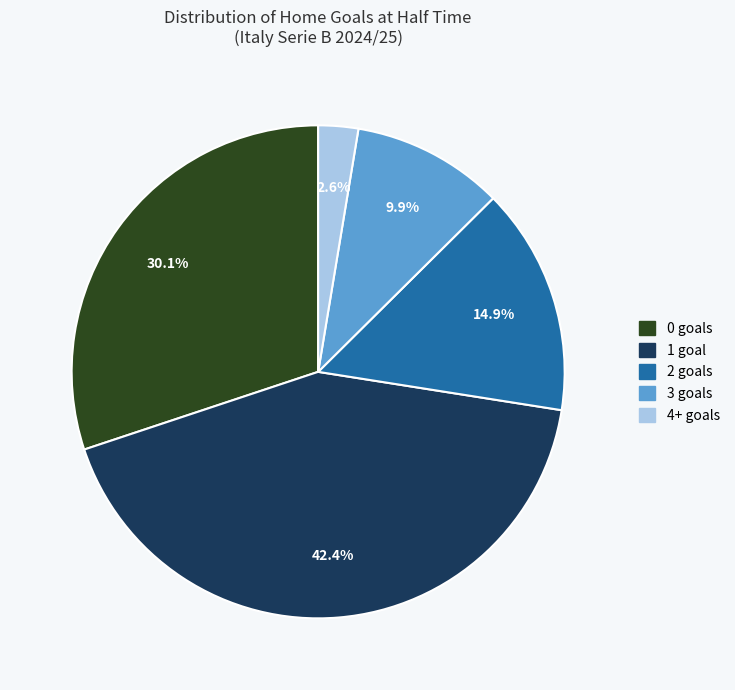

To the nearest percent, what is the average slice percentage?

20%